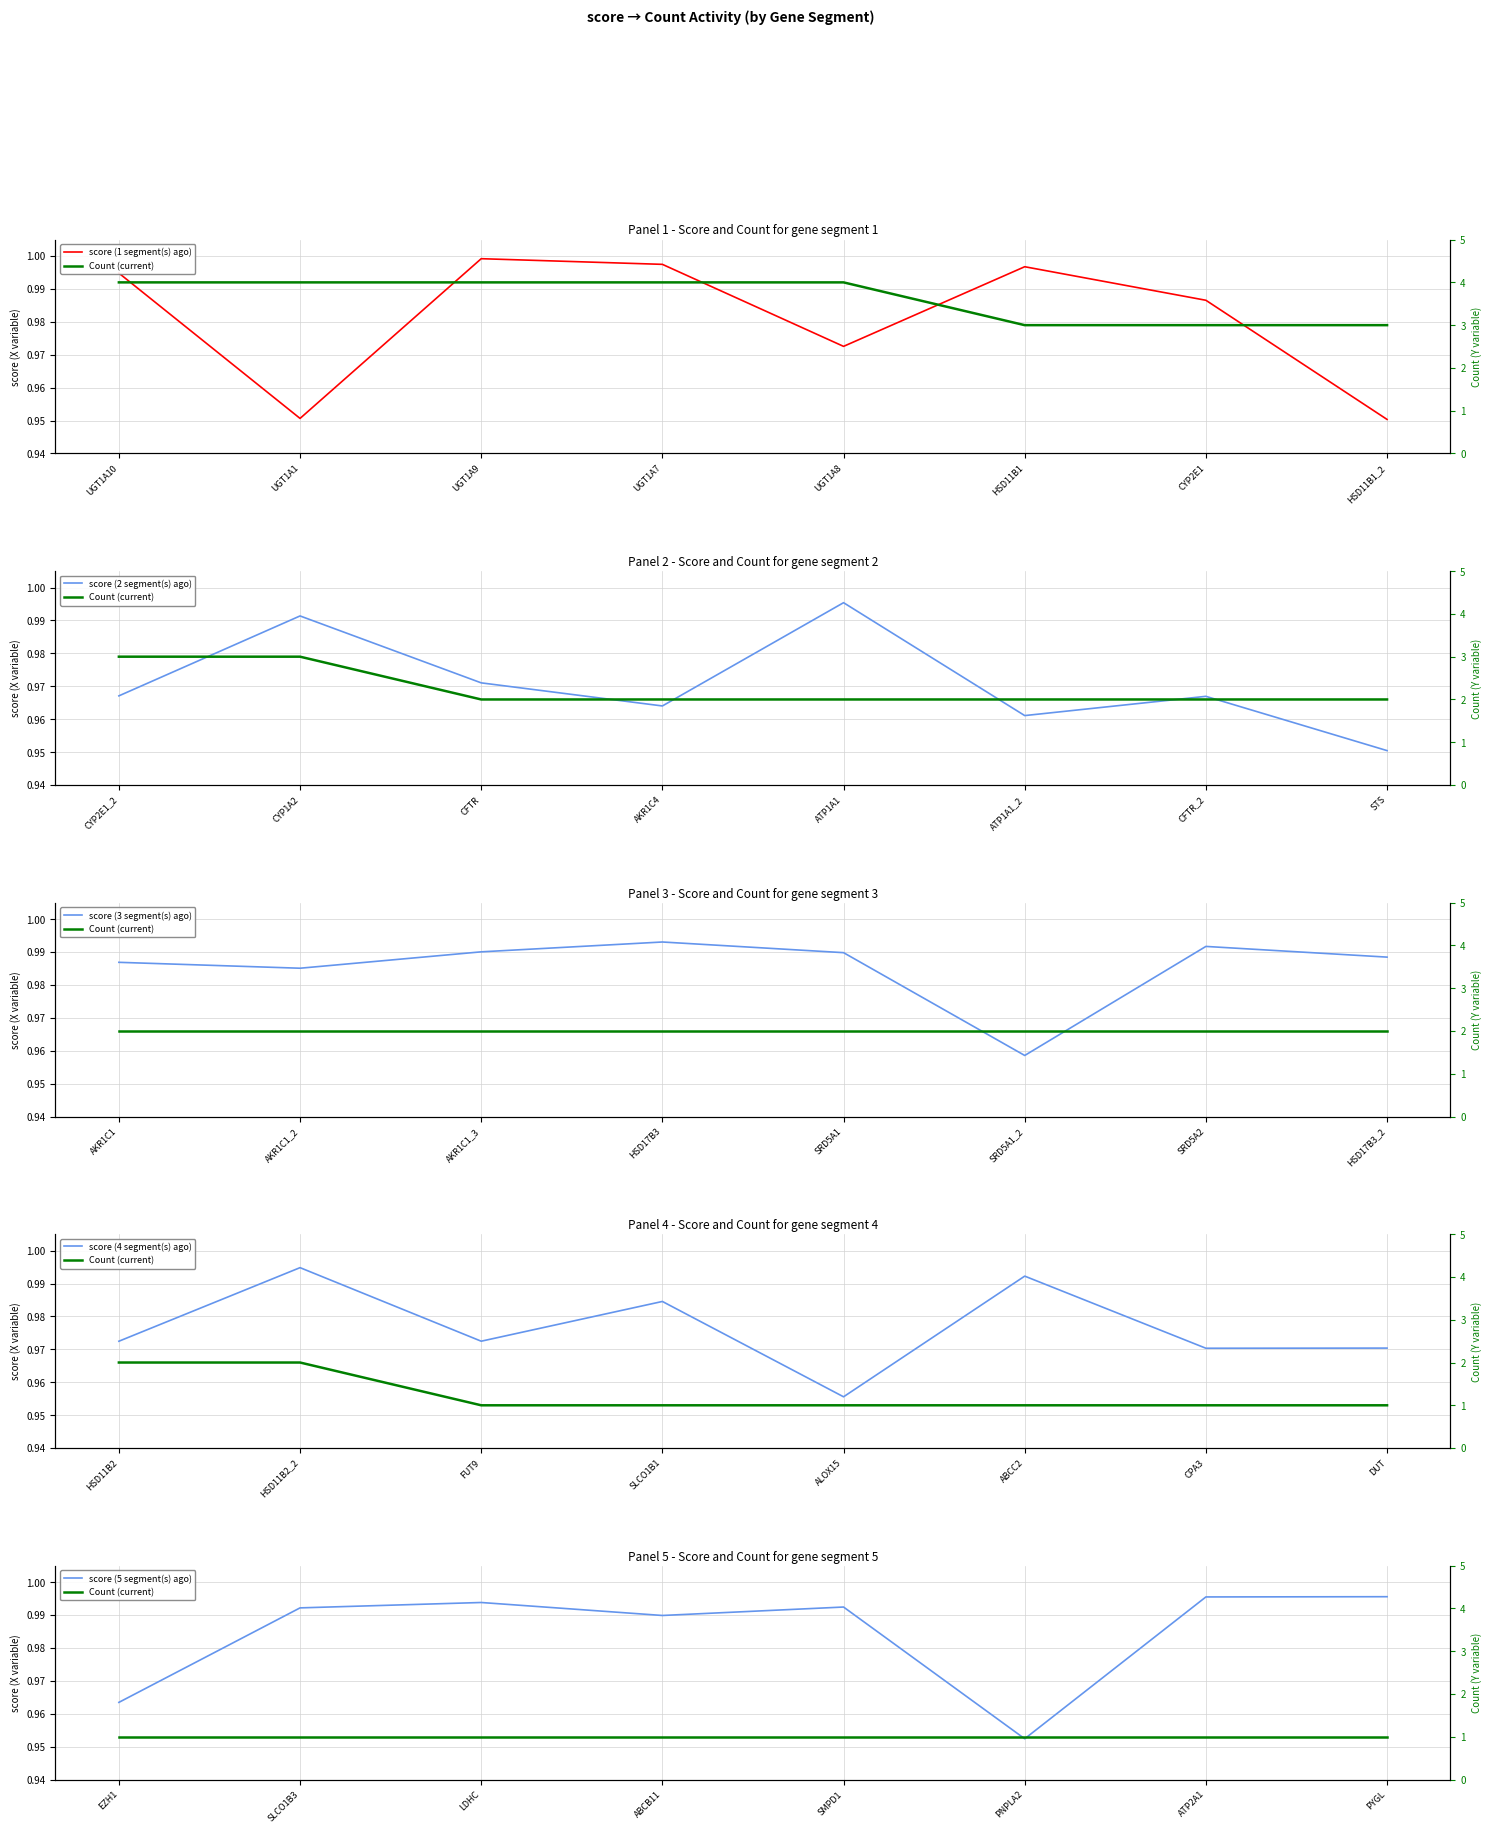

How many data points does each series have?

8